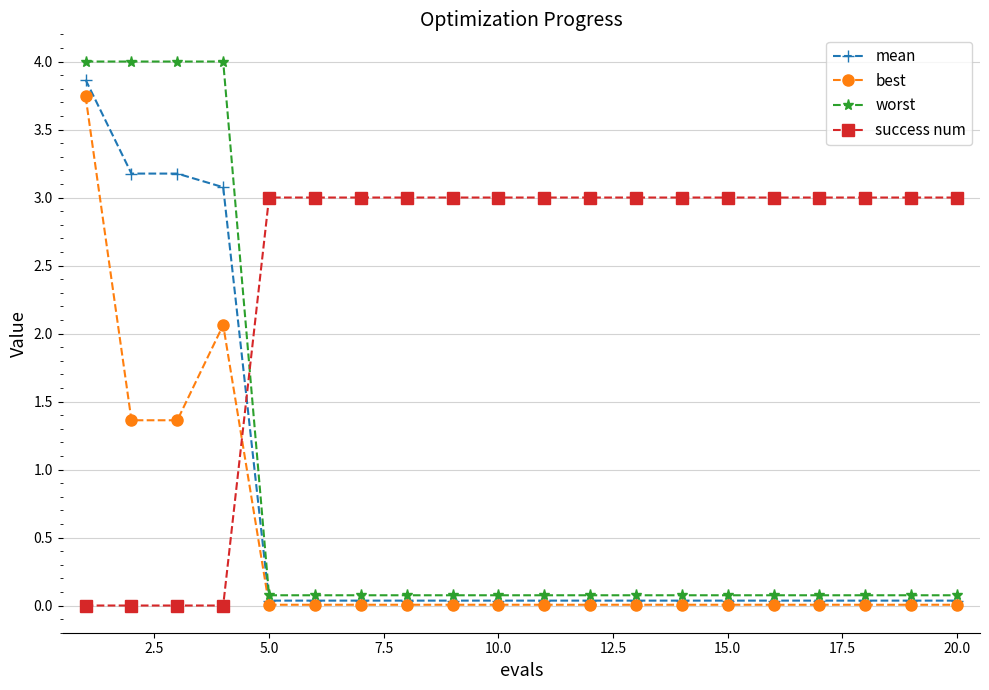

What is the value of the worst point at the 12th from the left?

0.1